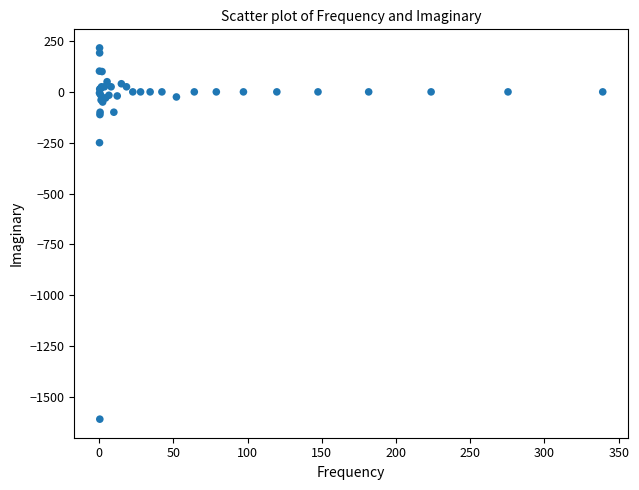

What Y value in the scatter plot is closest to -696?

-250.0